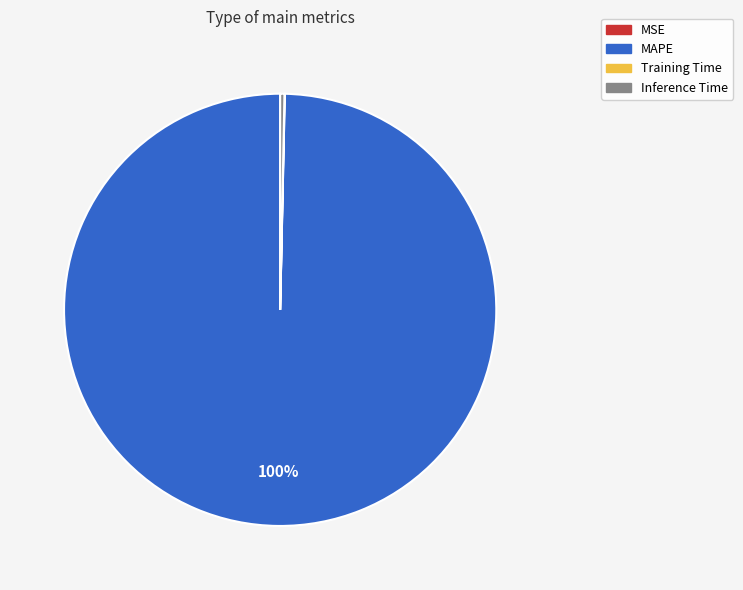

To the nearest percent, what is the average slice percentage?

25%